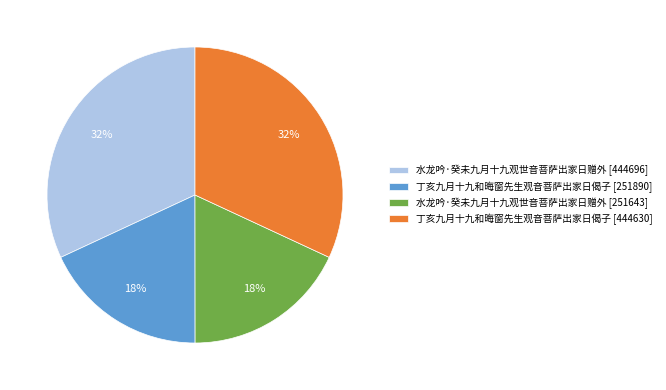

To the nearest percent, what is the combined percentage of 丁亥九月十九和晦窗先生观音菩萨出家日偈子 [251890] and 丁亥九月十九和晦窗先生观音菩萨出家日偈子 [444630]?

50%